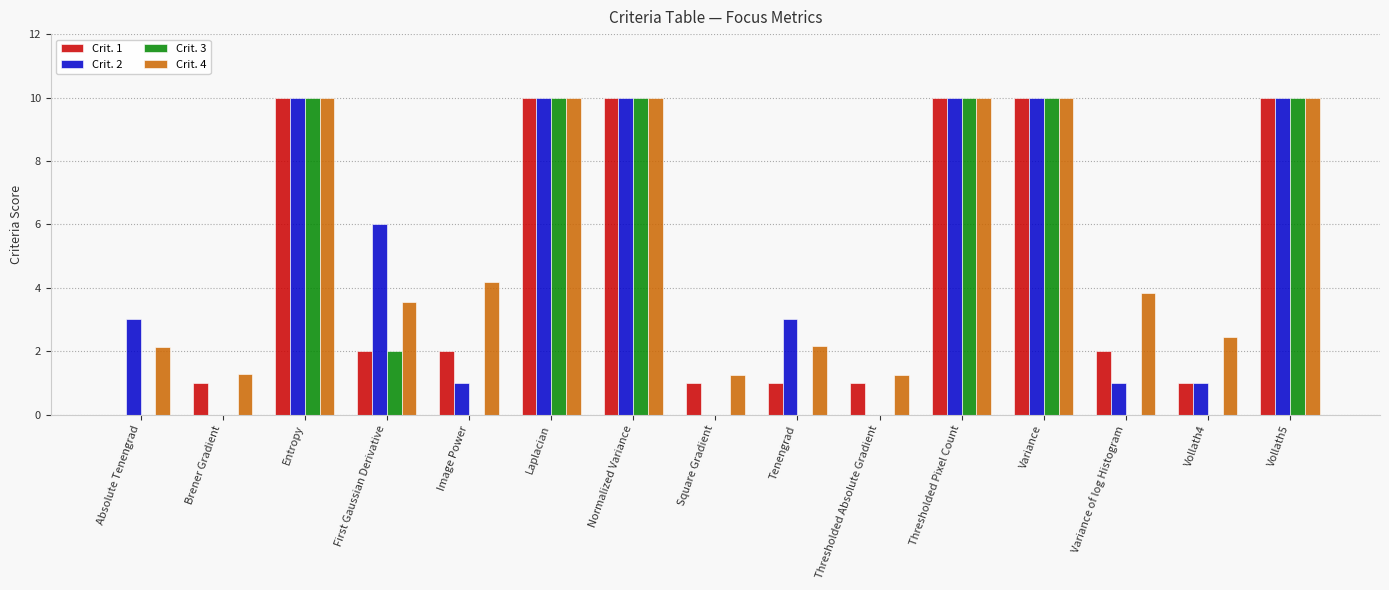

Which series changed the most between Tenengrad and Vollath4?

Crit. 2